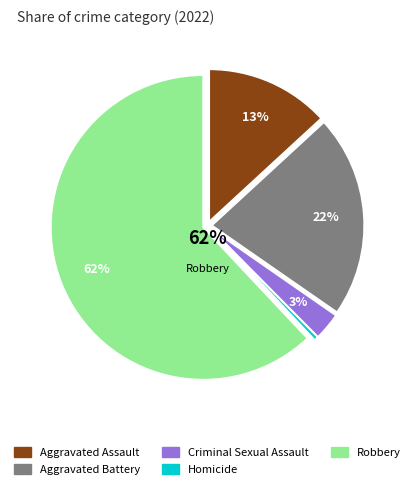

Is there a majority slice in this chart?

Yes